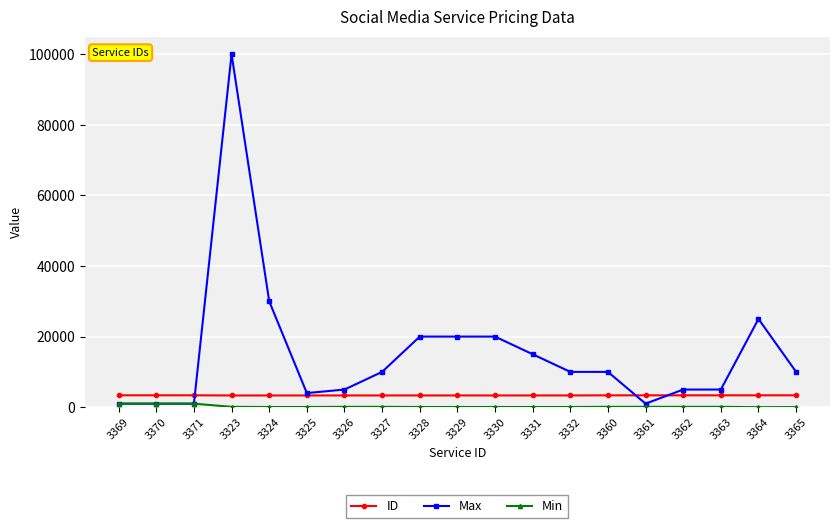

Where is Max nearest to the value 50500?

3324